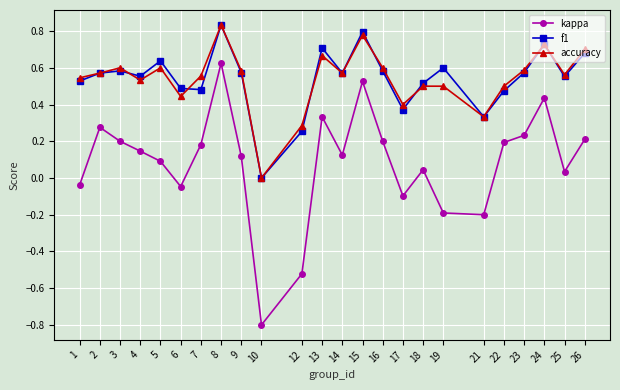

How many lines are shown in the chart?

3